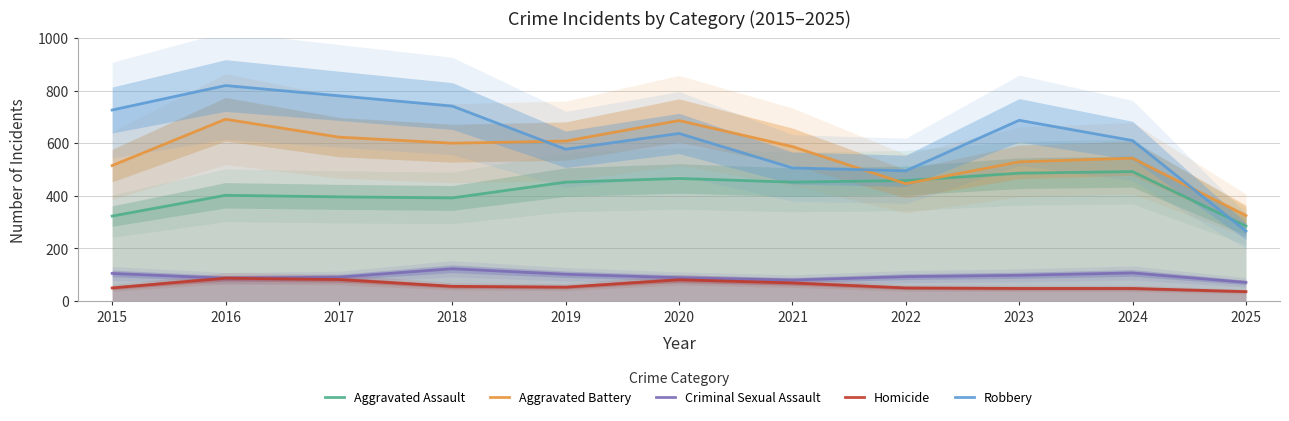

True or false: Criminal Sexual Assault has more than 2 interior local peaks.

False